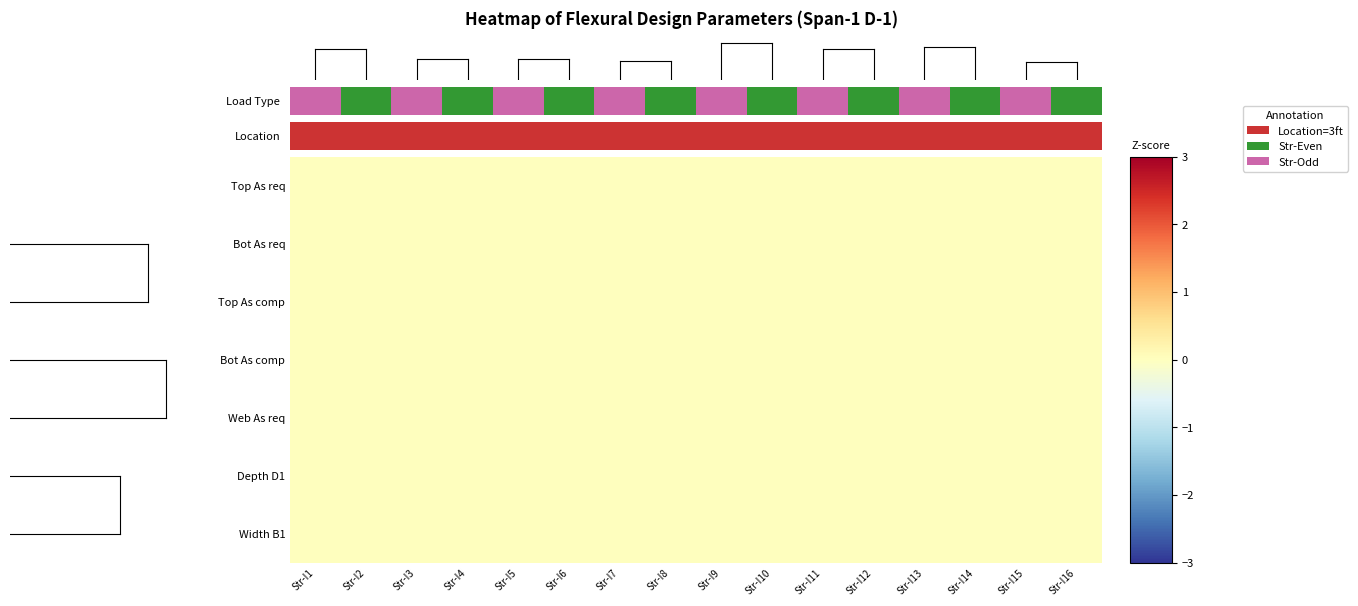

The Depth D1 series shows 0 at Str-I1. True or false?

True